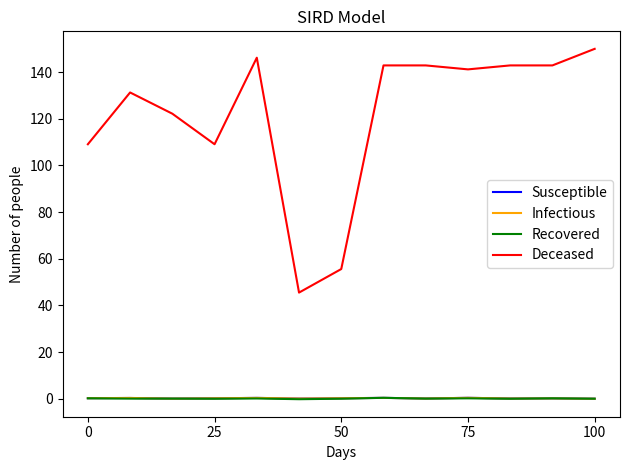

True or false: Susceptible and Deceased intersect in this chart.

False